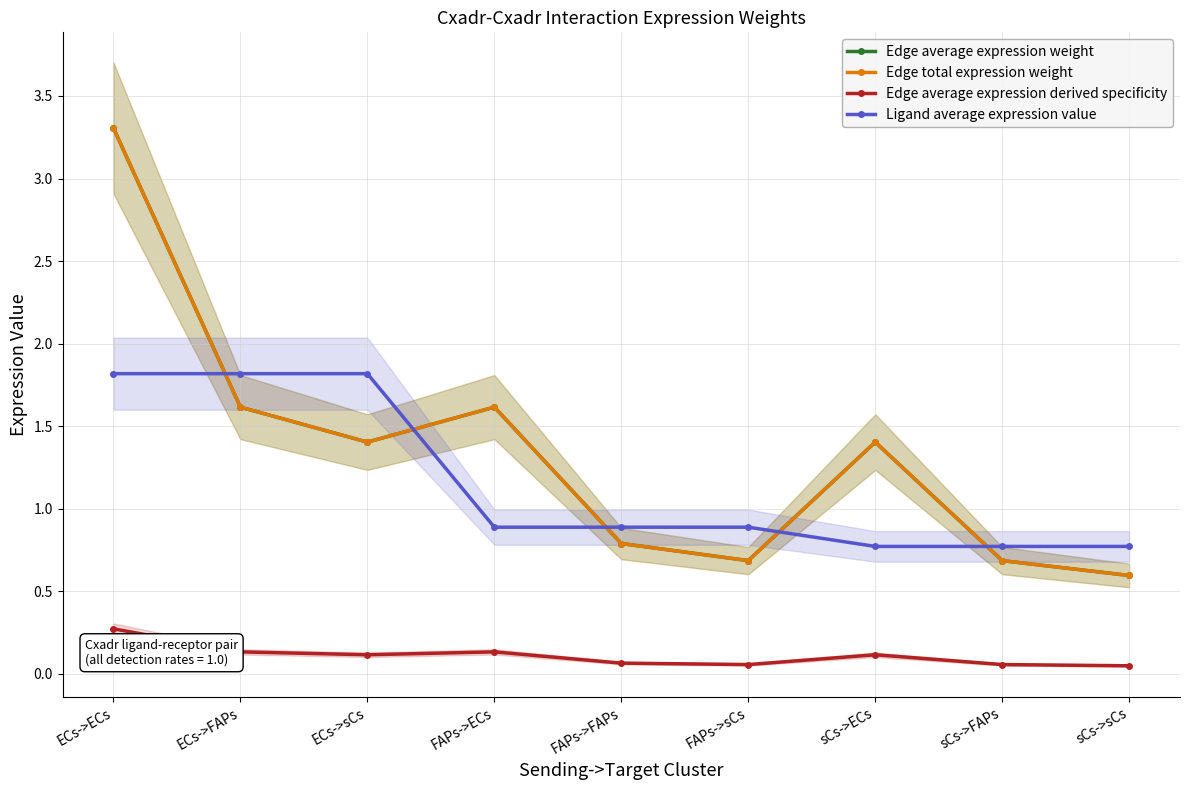

How many lines are shown in the chart?

4